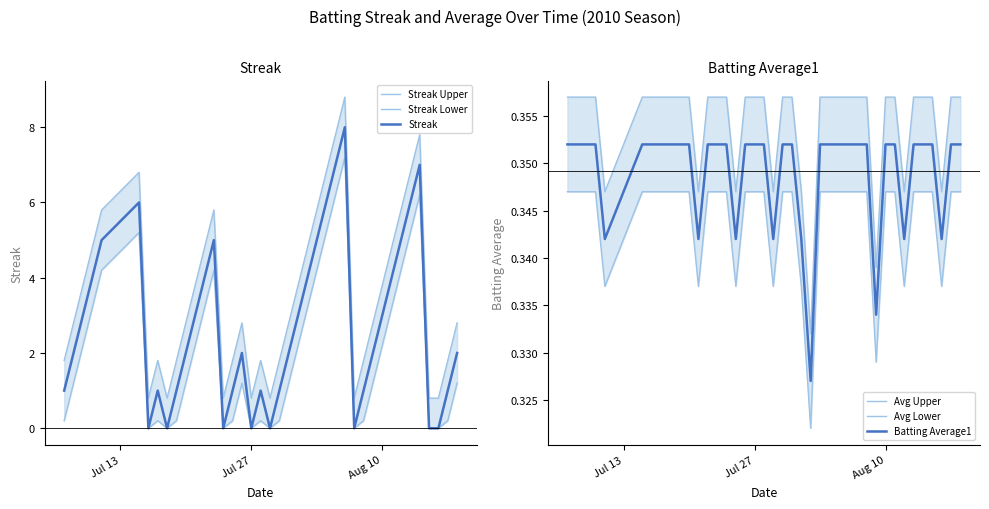

What is the highest value of the Streak series?

8